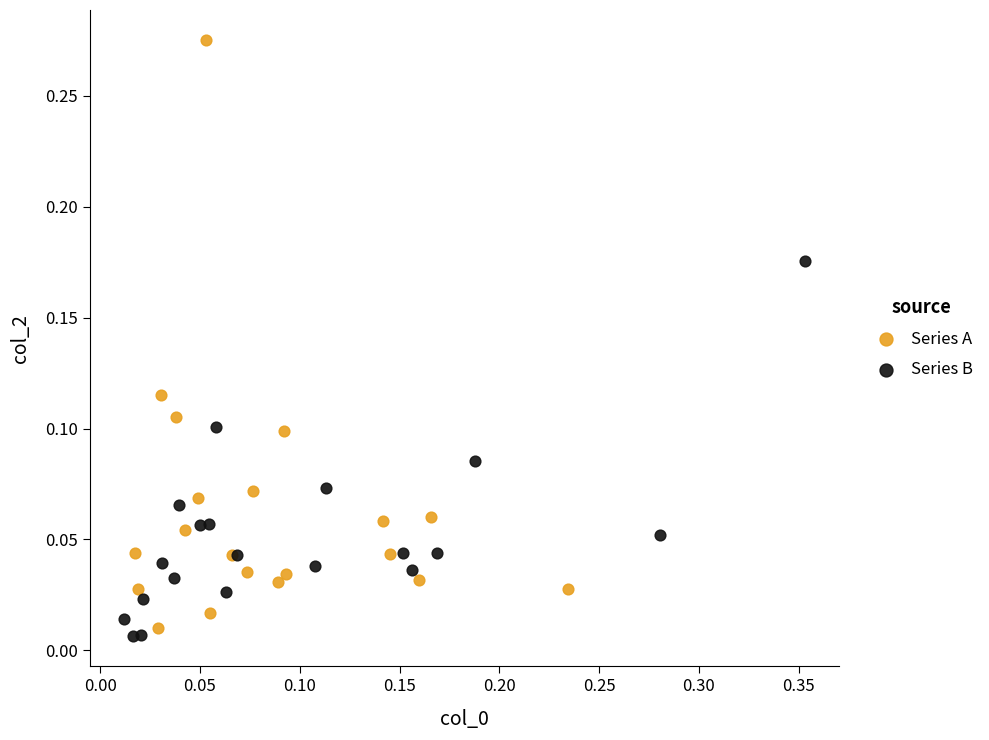

Which series has the widest spread of Y values?

Series A